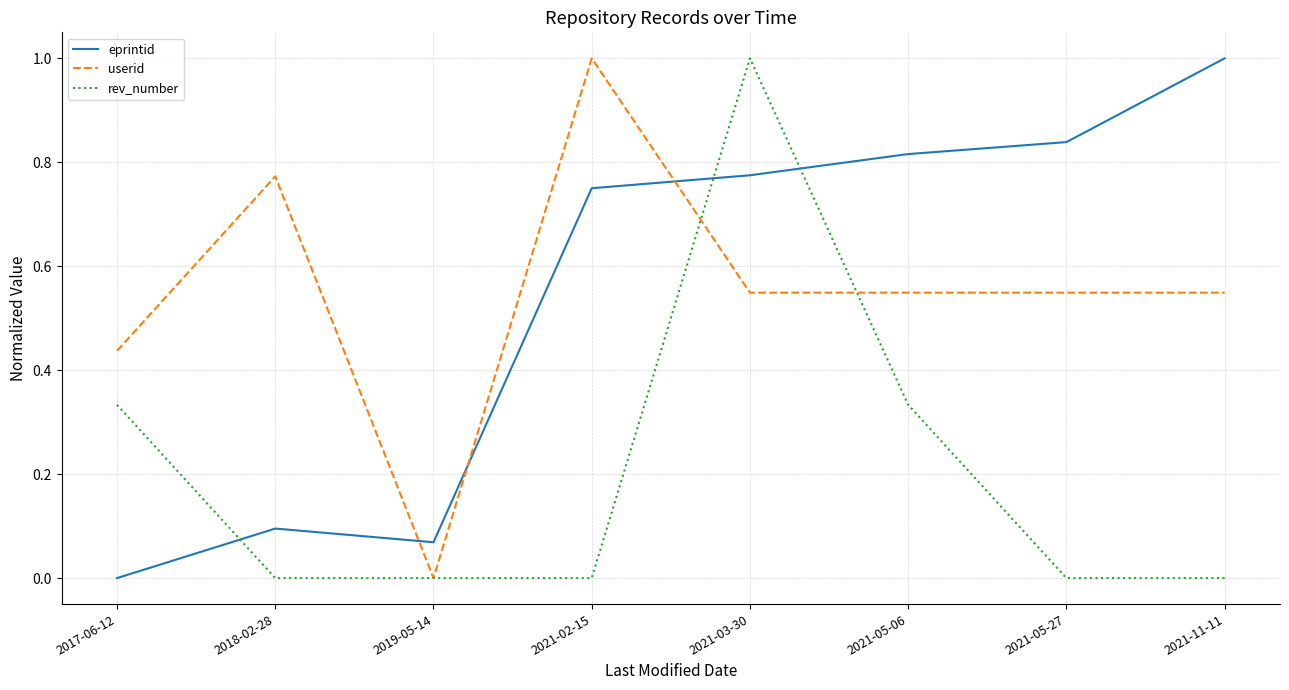

At which category is the sum across all series the highest?

2021-03-30